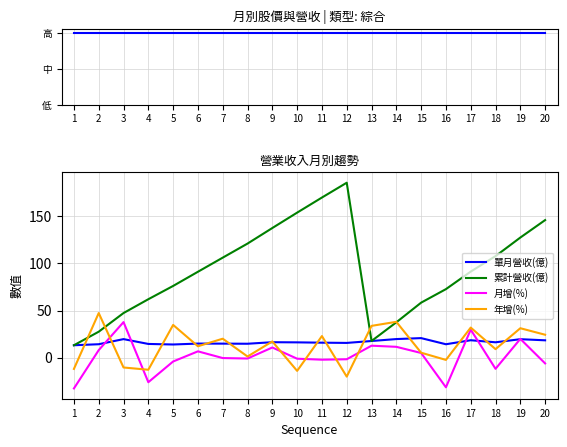

Read the 累計營收(億) value at 4.

62.0